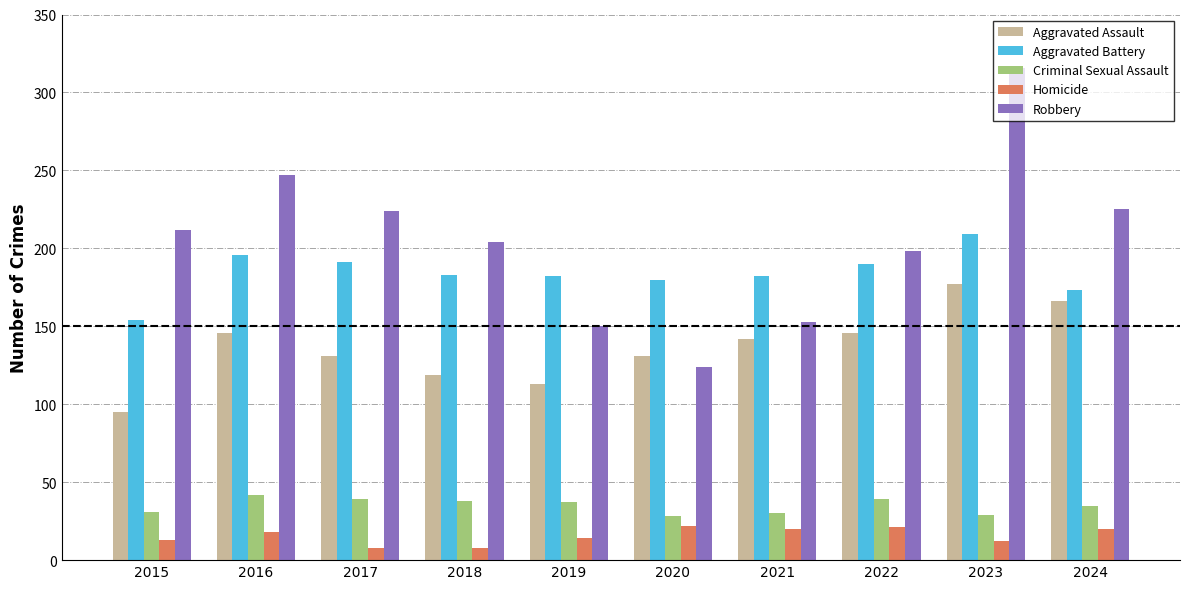

At 2018, list the series in order from smallest to largest.

Homicide, Criminal Sexual Assault, Aggravated Assault, Aggravated Battery, Robbery